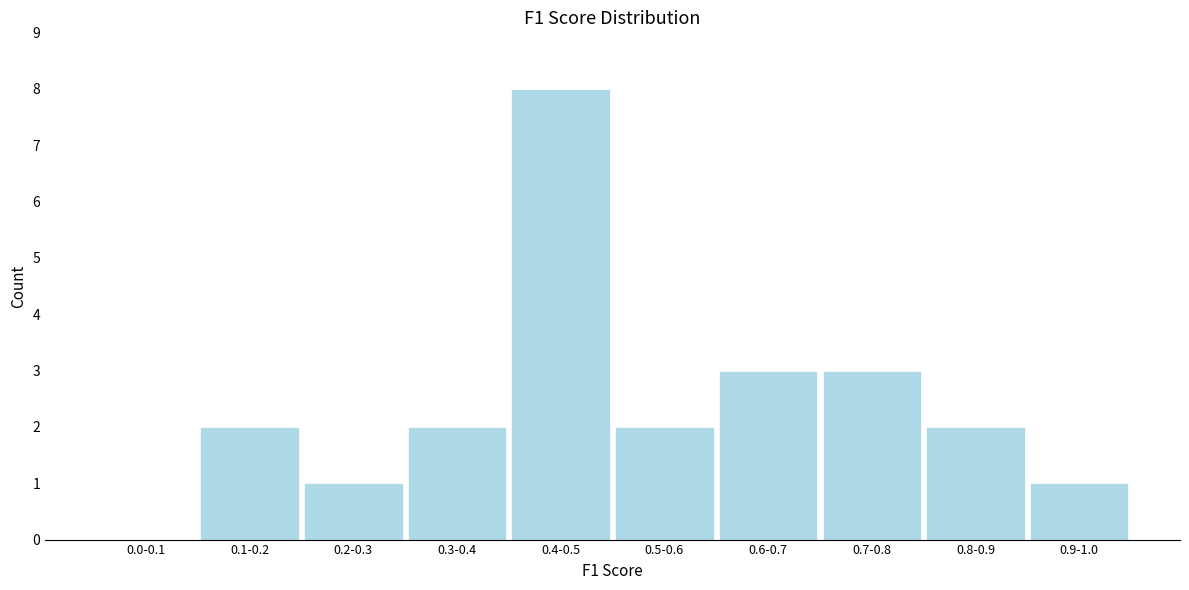

Reading left to right, what are all the values shown in this chart?

0.0-0.1=0	0.1-0.2=2	0.2-0.3=1	0.3-0.4=2	0.4-0.5=8	0.5-0.6=2	0.6-0.7=3	0.7-0.8=3	0.8-0.9=2	0.9-1.0=1